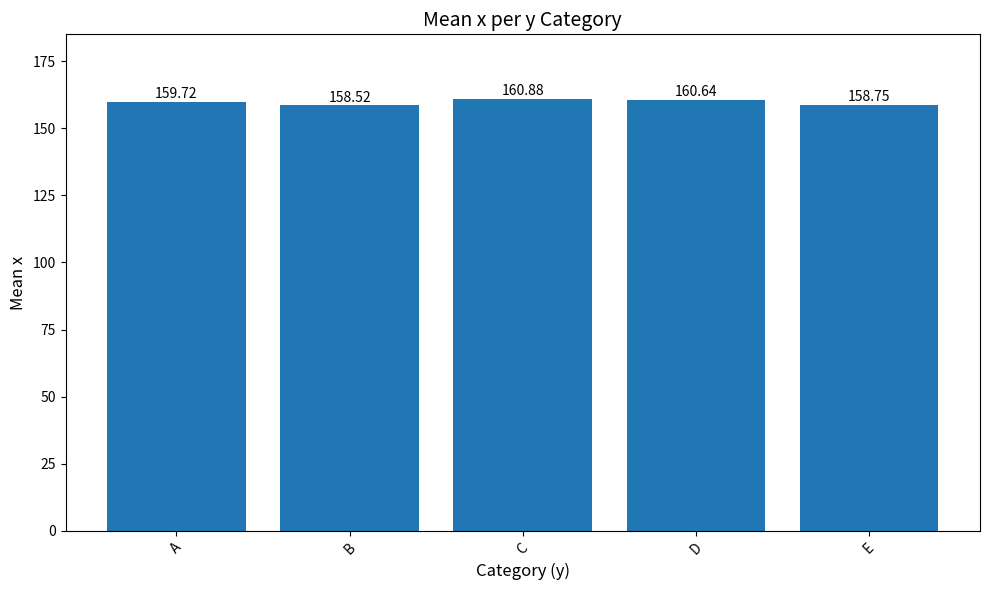

What is the smallest value displayed?

158.5